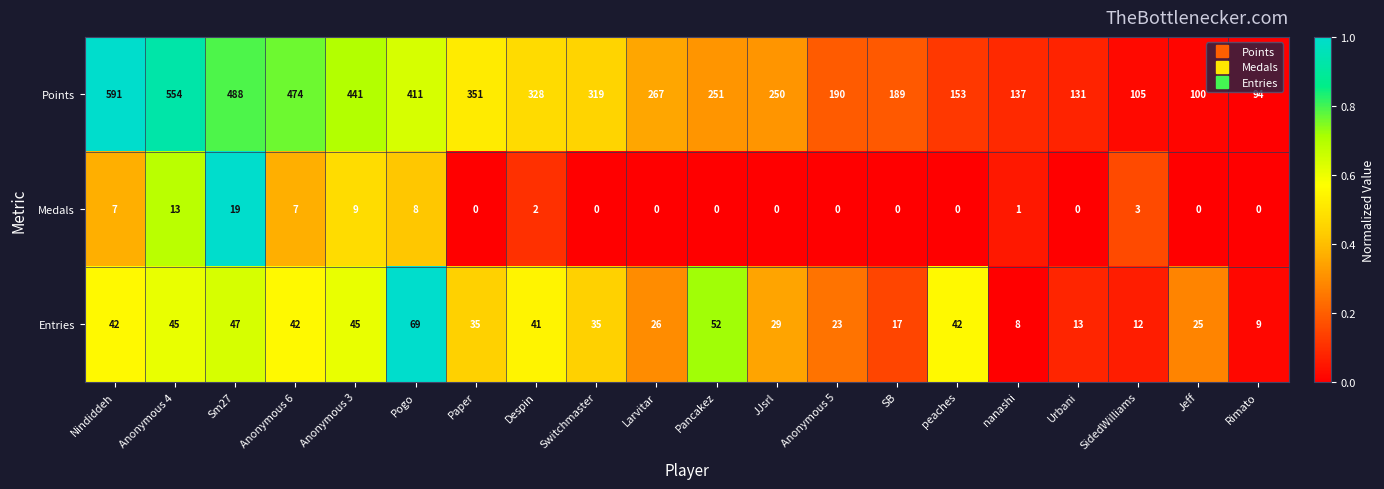

Count the number of categories in the chart.

20